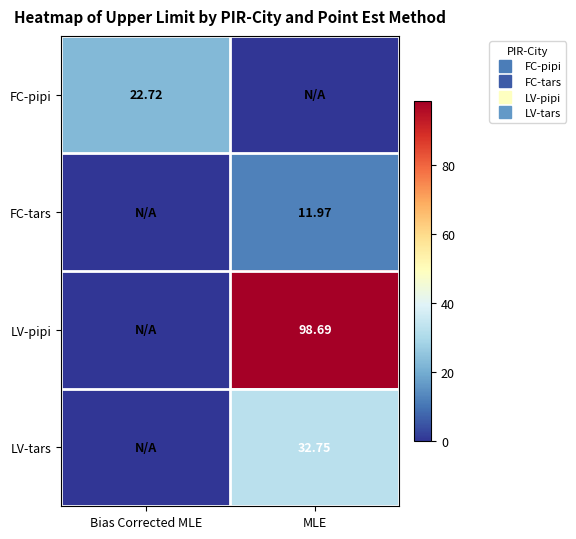

What is the highest value of the LV-tars series?

32.8